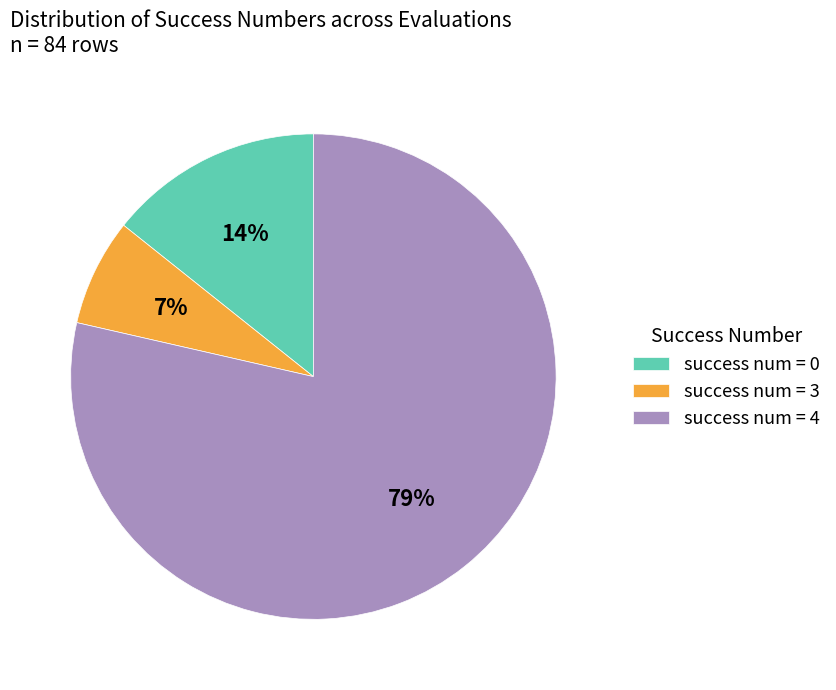

Does any single category account for the majority?

Yes